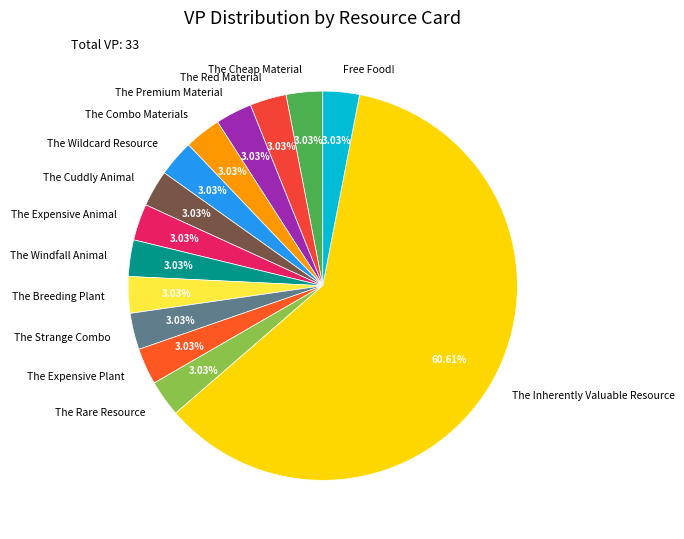

What is the majority slice?

The Inherently Valuable Resource